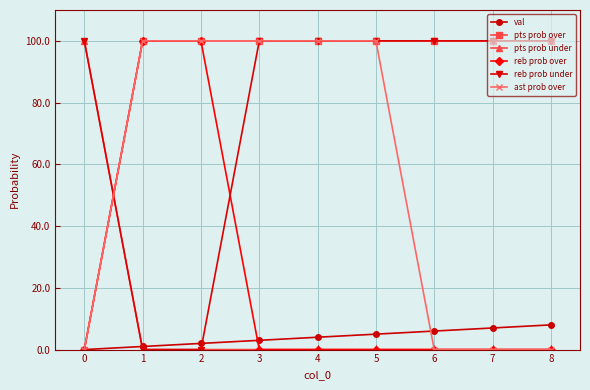

What is the maximum value for pts prob over?

100